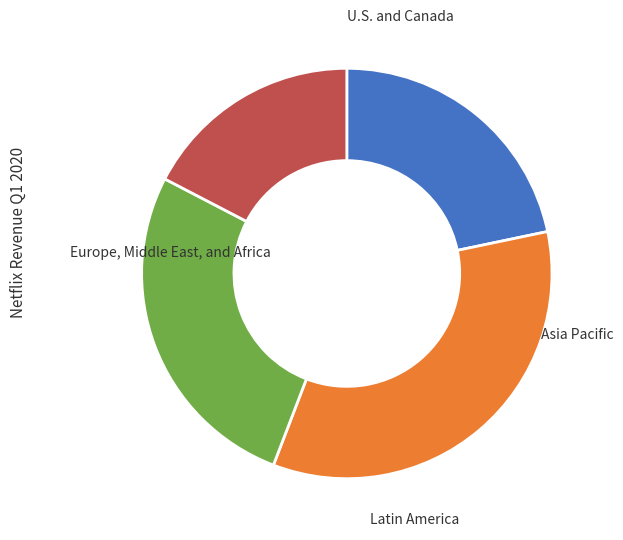

Does any single category account for the majority?

No